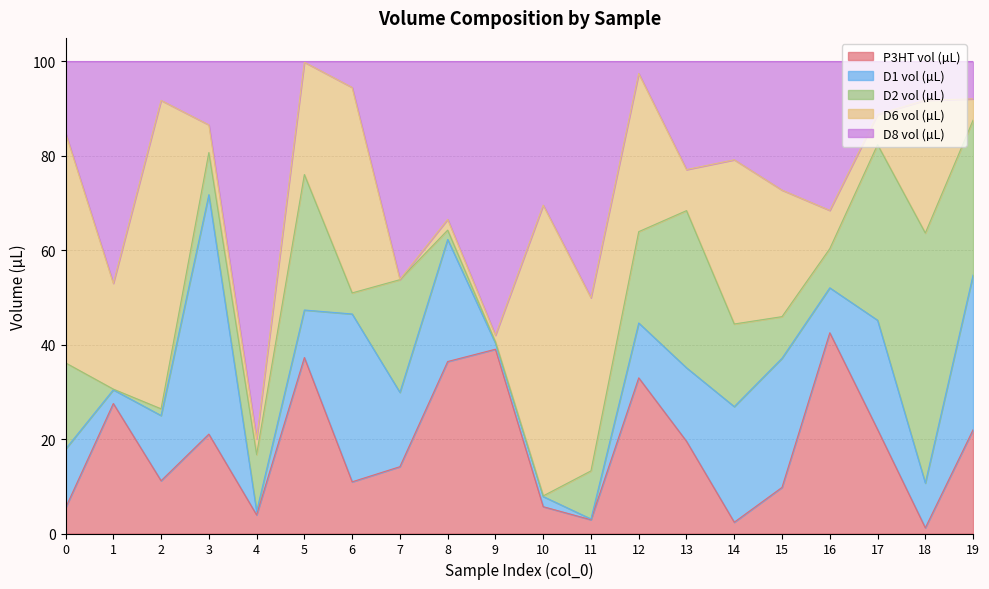

Is the value of D2 vol (µL) at 2 greater than the value of D8 vol (µL) at 4?

No